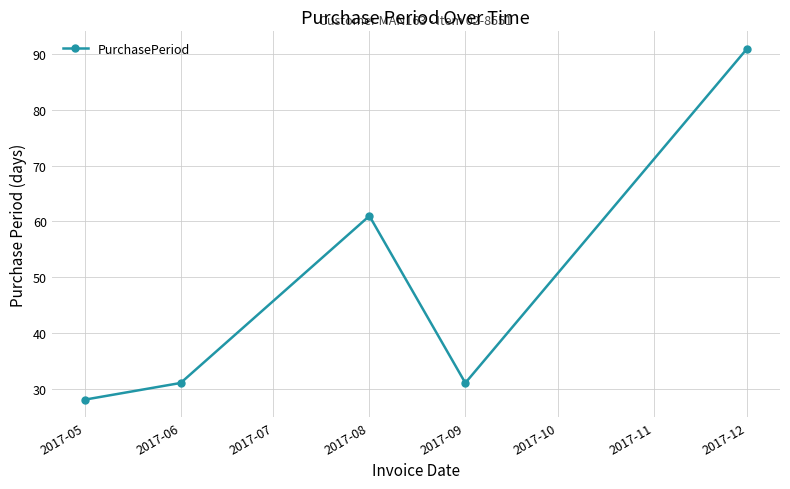

Between 2017-06 and 2017-12, which is larger?

2017-12